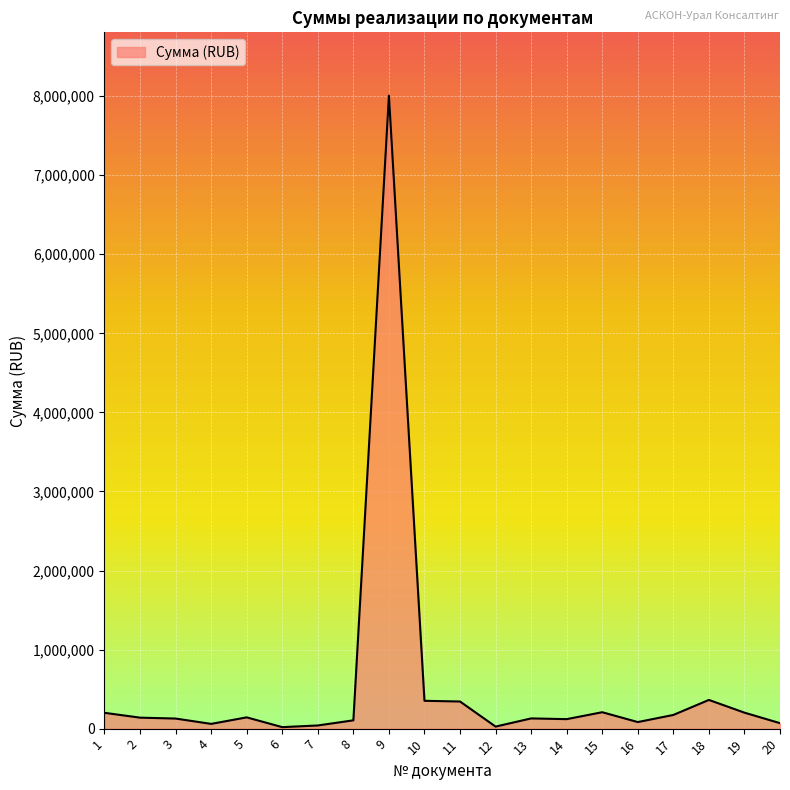

What is the maximum value shown in the chart?

8006104.2